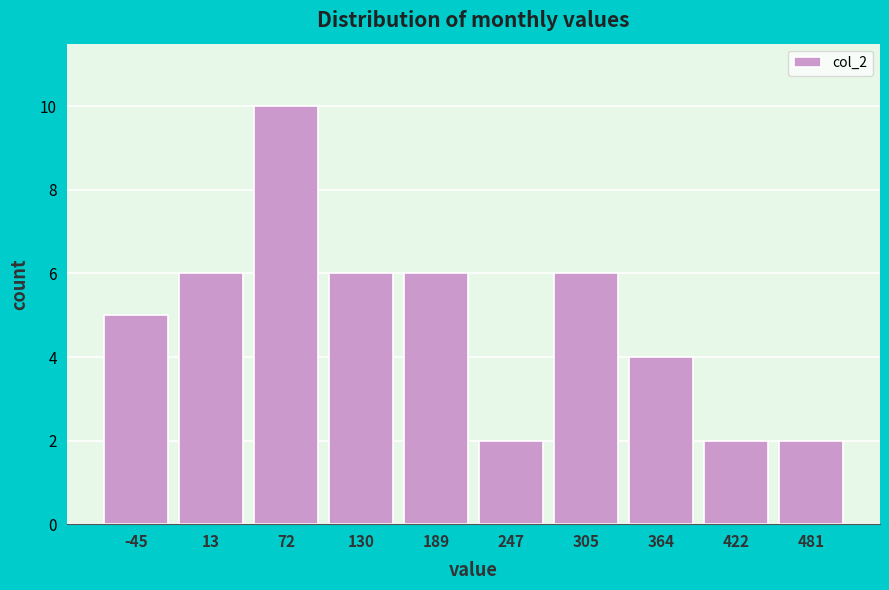

Reading right to left, extract all data points from this chart.

2	2	4	6	2	6	6	10	6	5